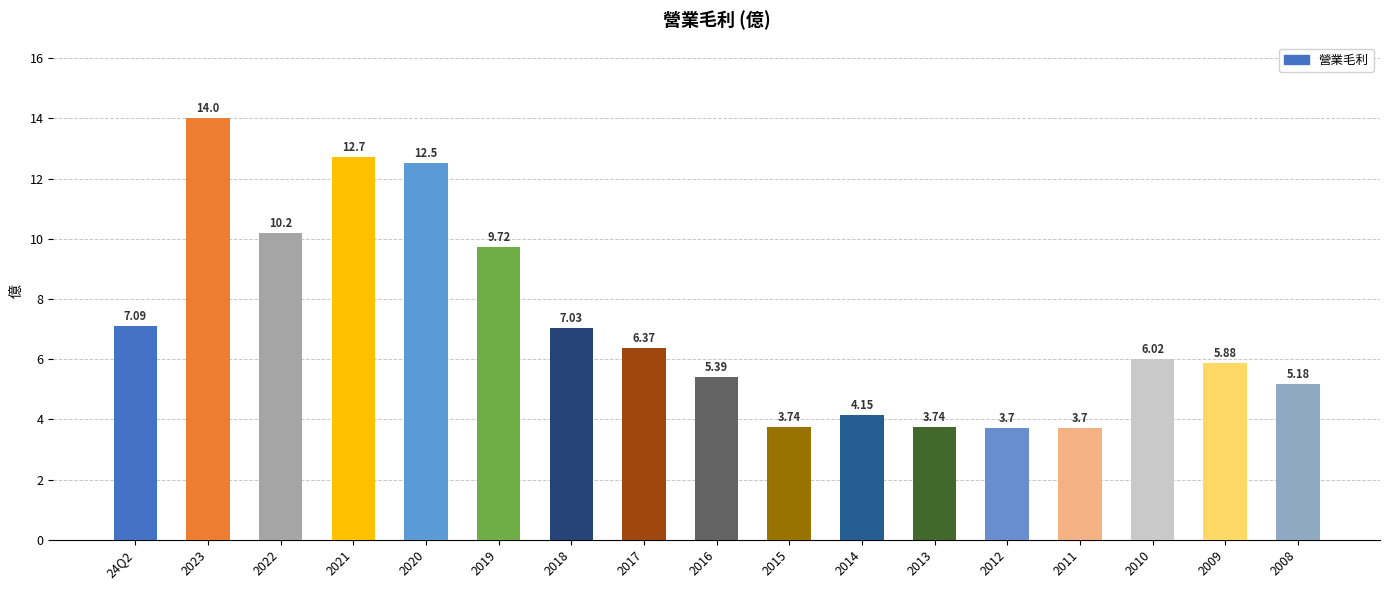

What value does the data have at 2020?

12.5